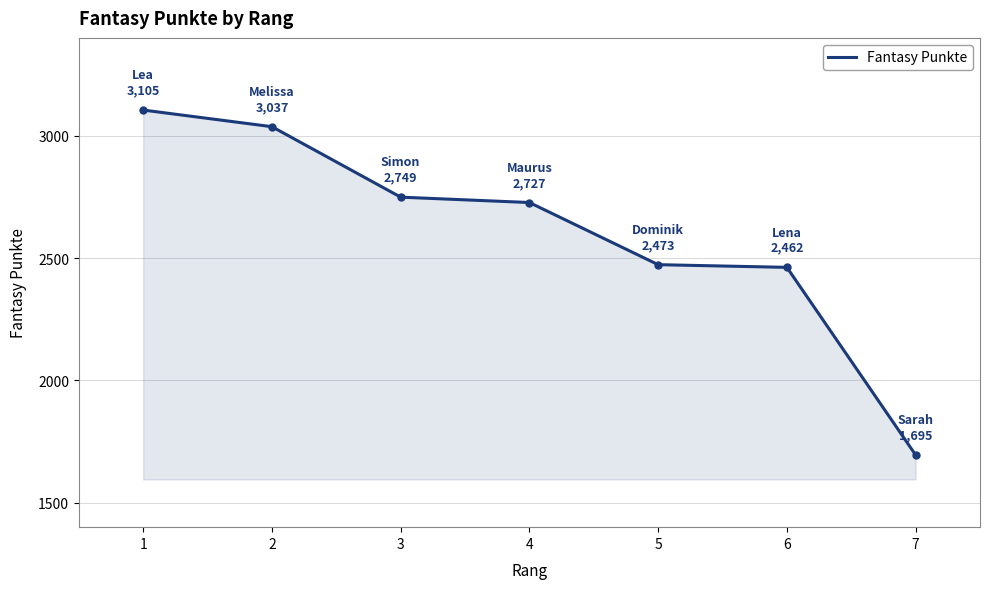

Reading left to right, extract all data points from this chart.

3105	3037	2749	2727	2473	2462	1695